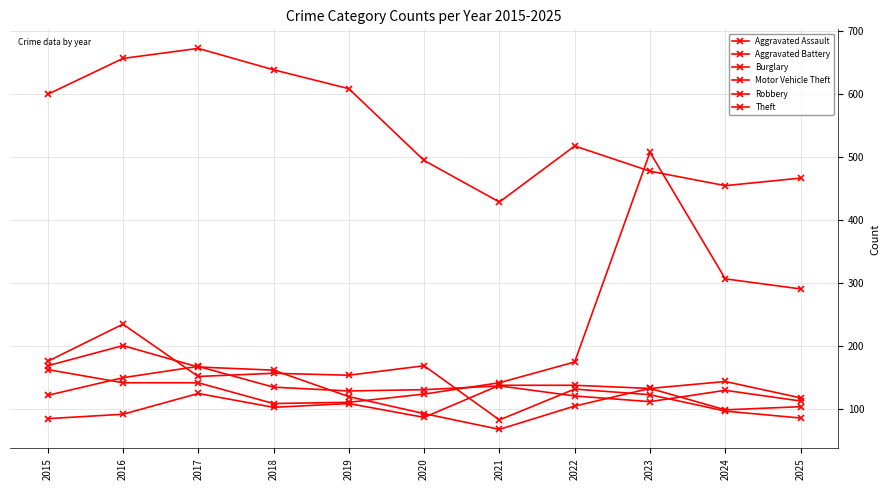

Which series has the largest range (max minus min)?

Motor Vehicle Theft